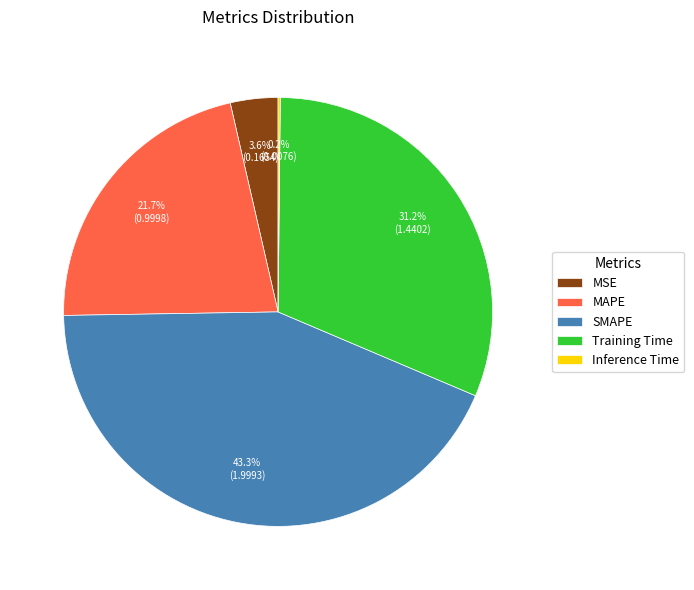

Does MAPE represent more than half of the total?

No